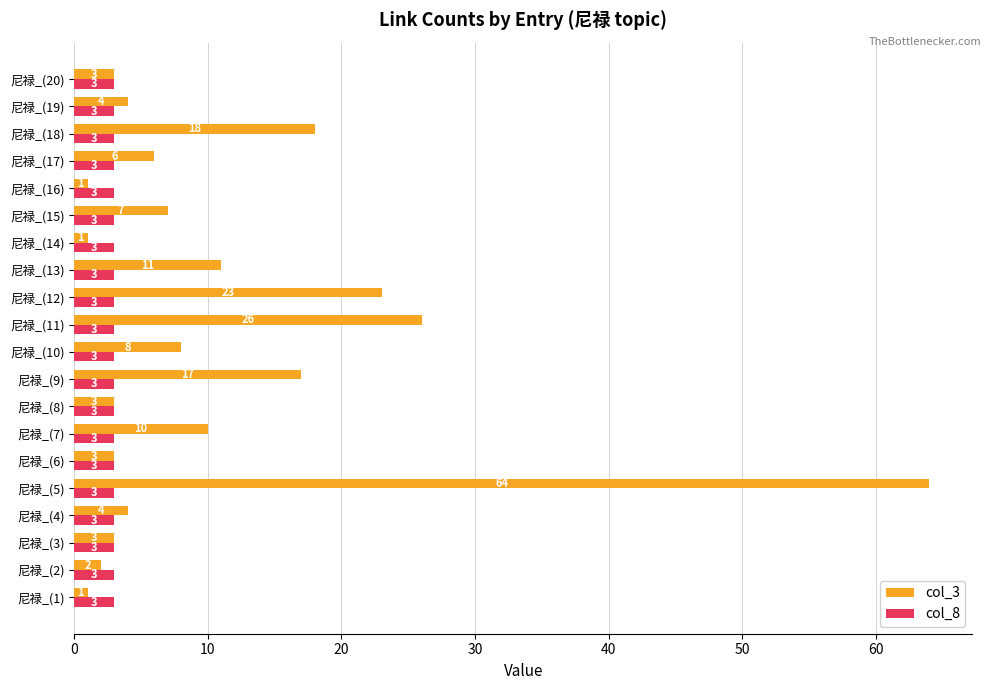

At how many categories does at least one series exceed 25?

2